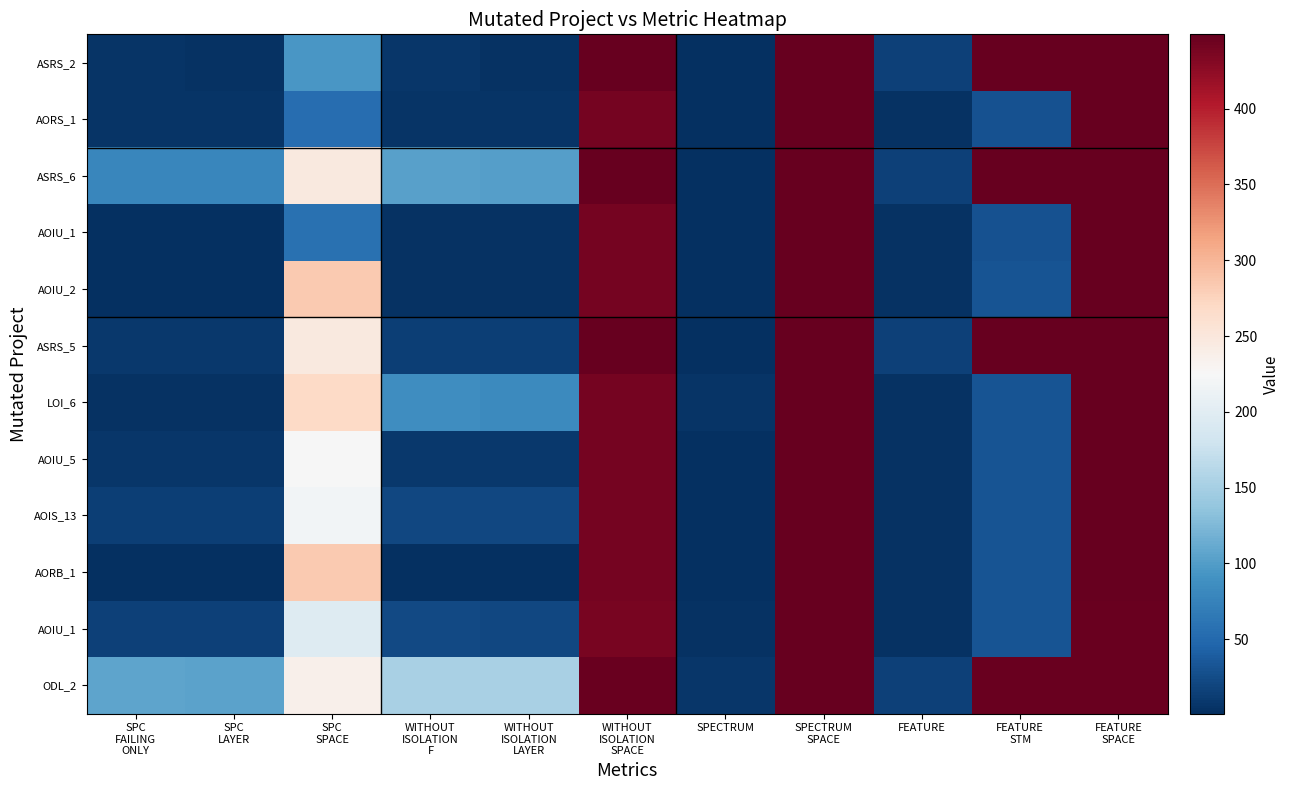

At which category is the sum across all series the highest?

SPECTRUM
SPACE